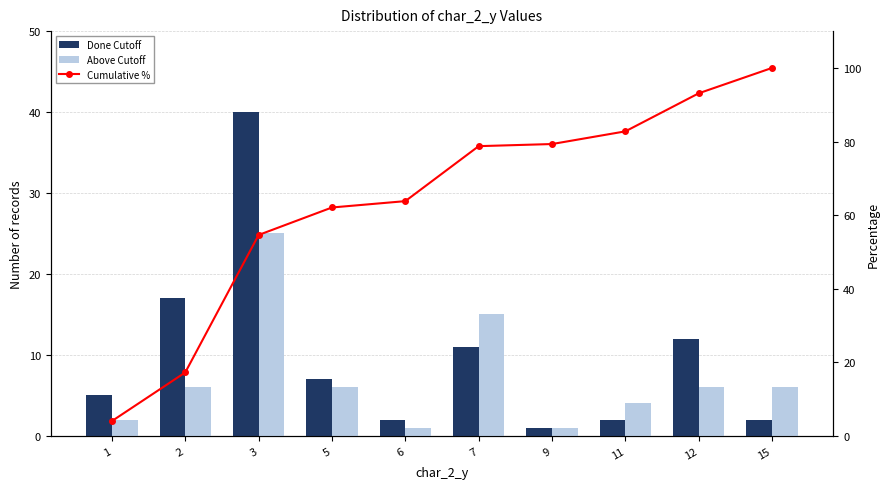

Reading left to right, what are all the values shown in this chart?

Done Cutoff: 5.0	17.0	40.0	7.0	2.0	11.0	1.0	2.0	12.0	2.0
Above Cutoff: 2.0	6.0	25.0	6.0	1.0	15.0	1.0	4.0	6.0	6.0
Cumulative %: 4.0	17.2	54.6	62.1	63.8	78.7	79.3	82.8	93.1	100.0